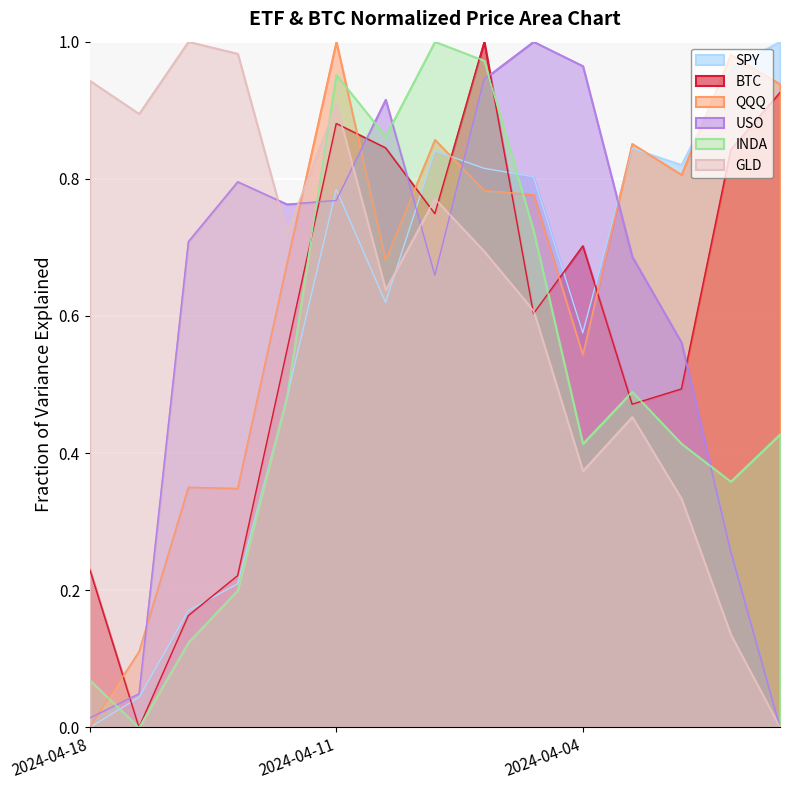

Which series has the largest range (max minus min)?

BTC